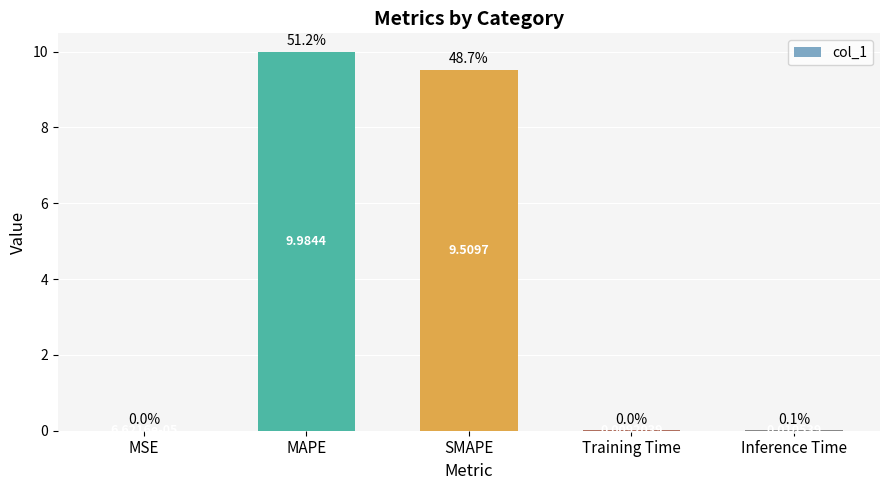

Which has a higher value, Inference Time or MAPE?

MAPE